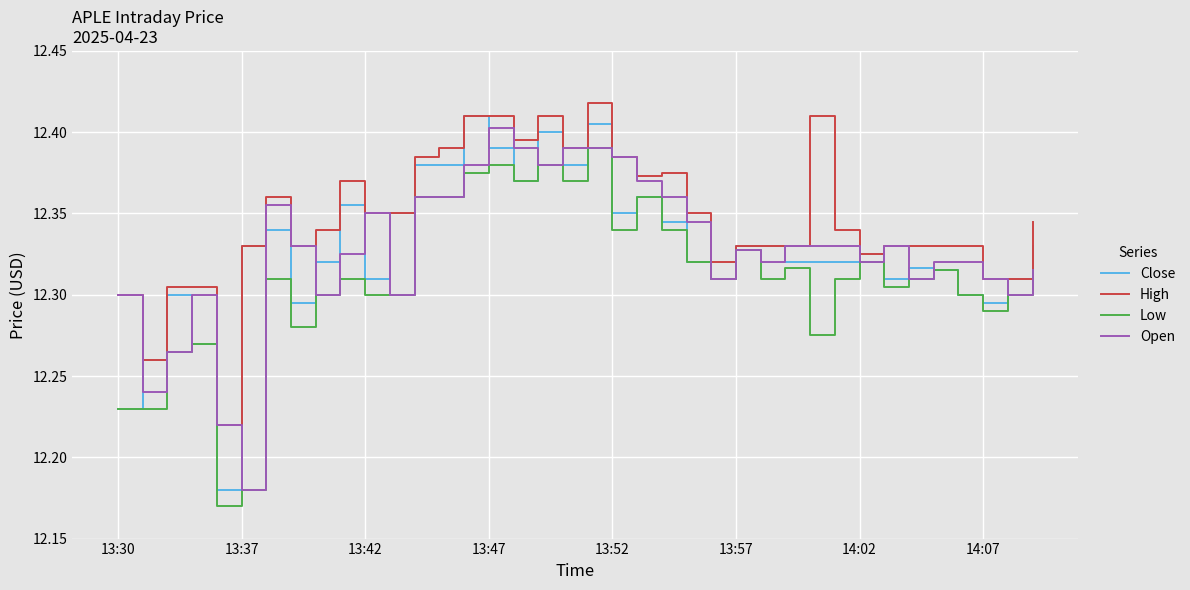

Which series has the largest total across all categories?

High